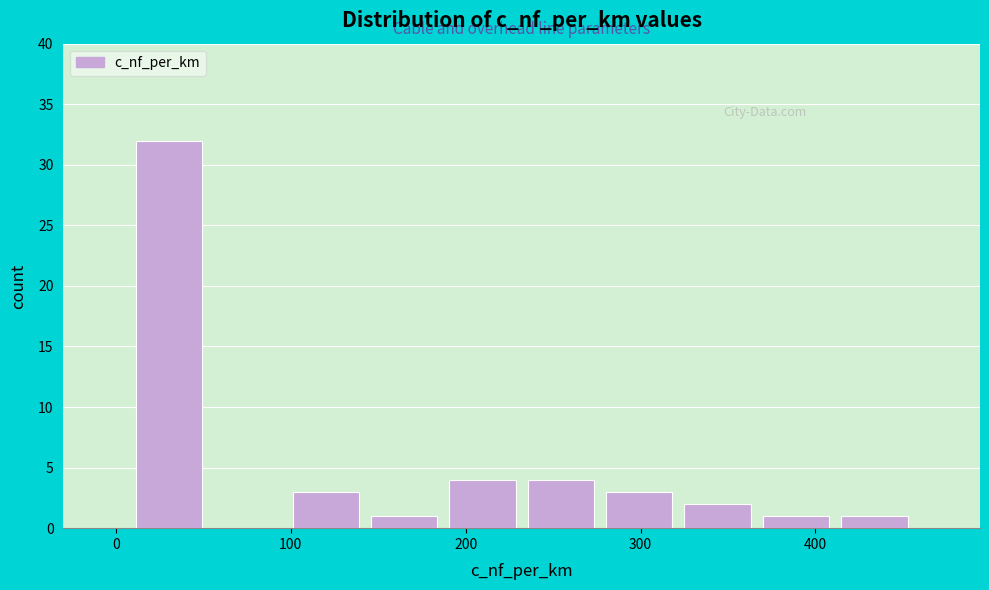

What is the height of the bar covering 370 to 410 on the x-axis? Neither the bar edges nor the heights are printed on the chart, so give them approximately, as read against the axes.

1